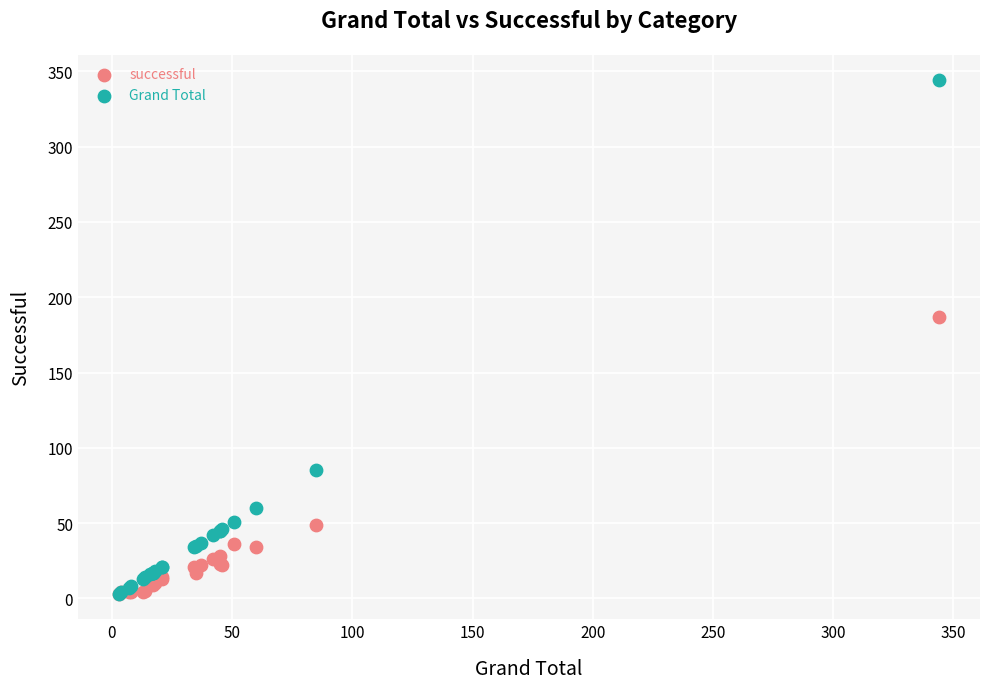

Which series has the widest spread of Y values?

Grand Total